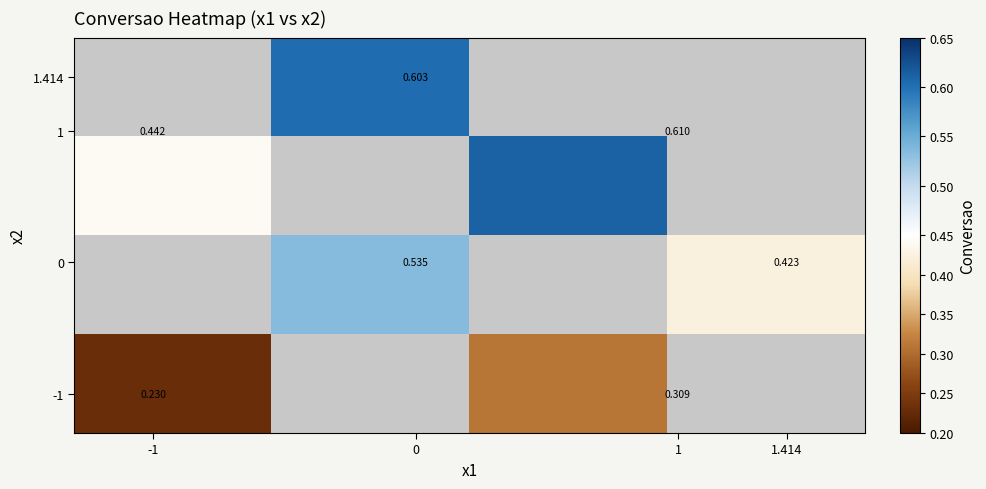

What is the maximum value shown in the chart?

0.6